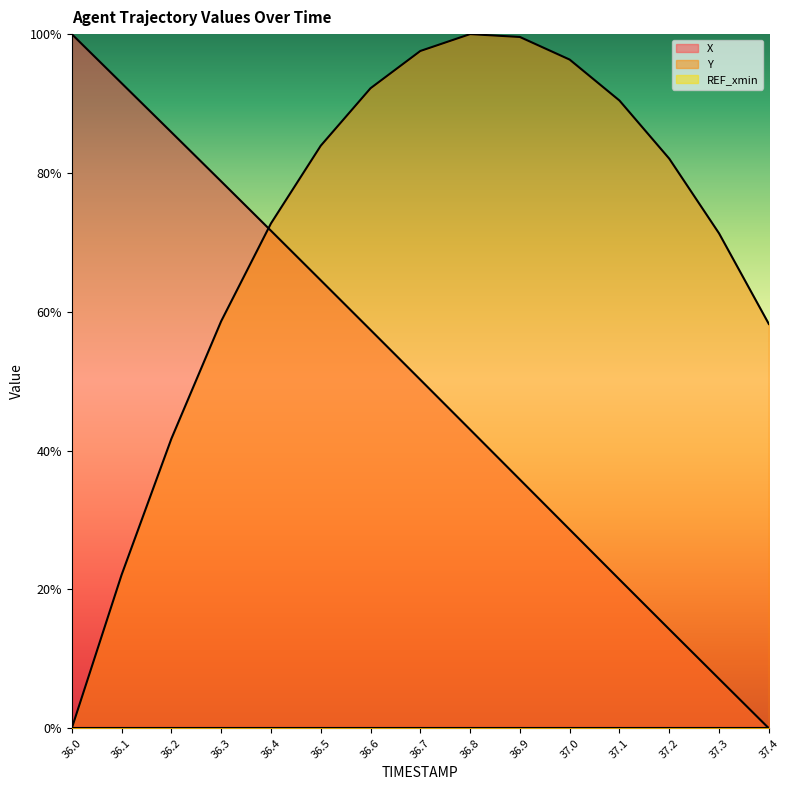

Rank the categories by X value from lowest to highest.

37.4, 37.3, 37.2, 37.1, 37.0, 36.9, 36.8, 36.7, 36.6, 36.5, 36.4, 36.3, 36.2, 36.1, 36.0